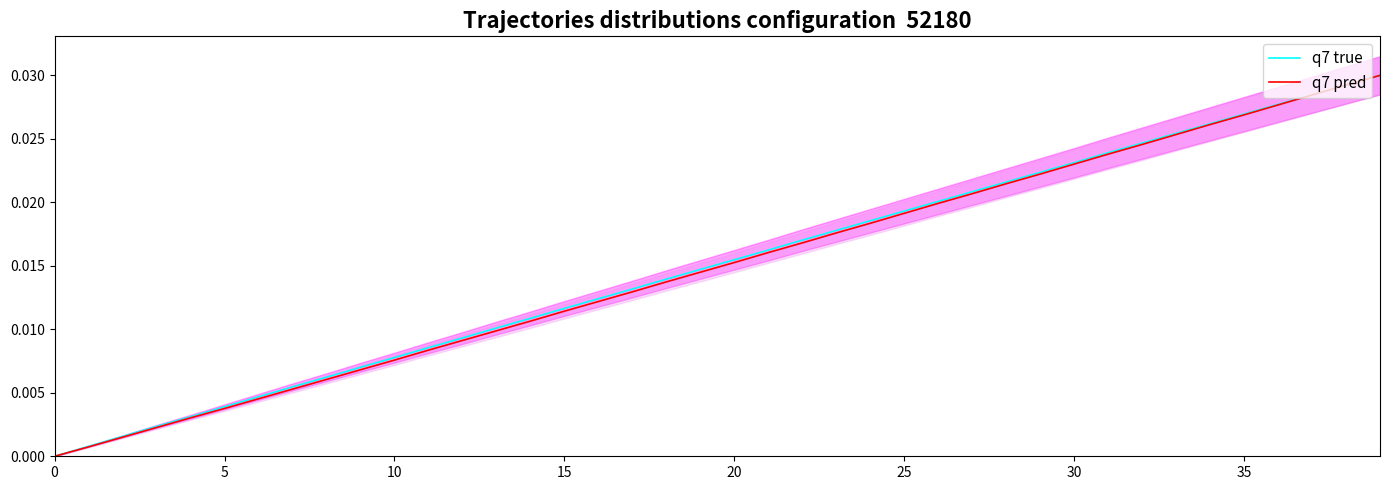

The q7 pred series shows 0.0 at 39. True or false?

True